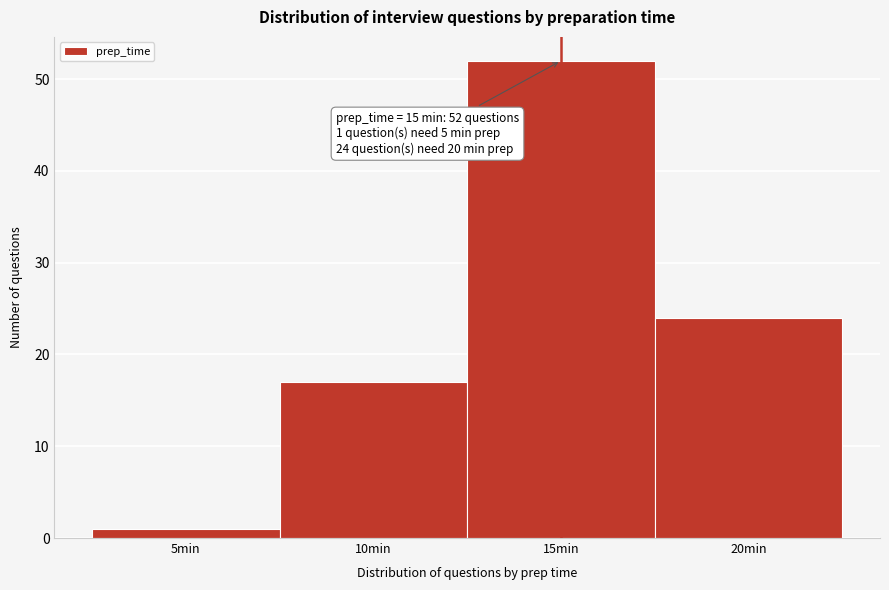

Over which range of the x-axis is the bar tallest?

12.5 to 17.5